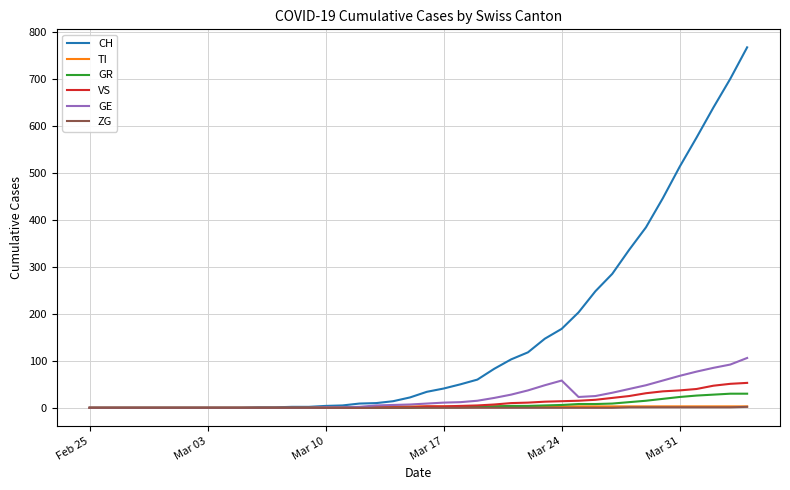

What is the maximum value for VS?

53